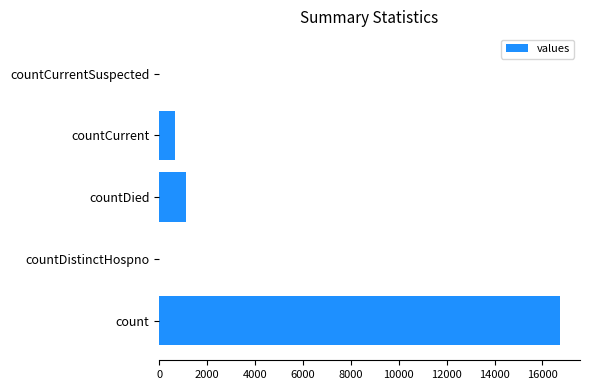

Is it true that the value at countDistinctHospno is 0?

True